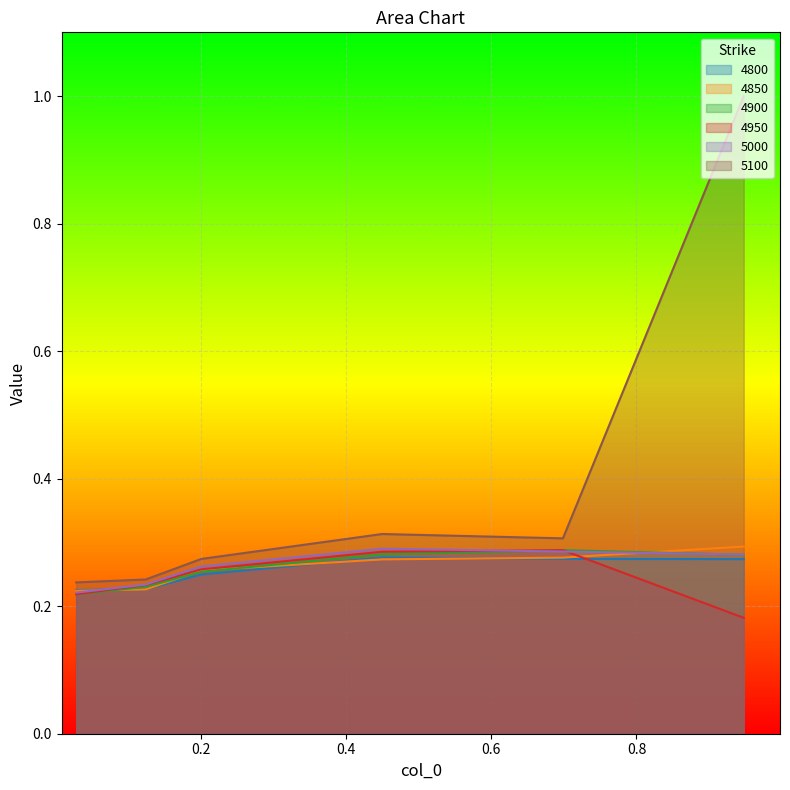

How many lines are shown in the chart?

6